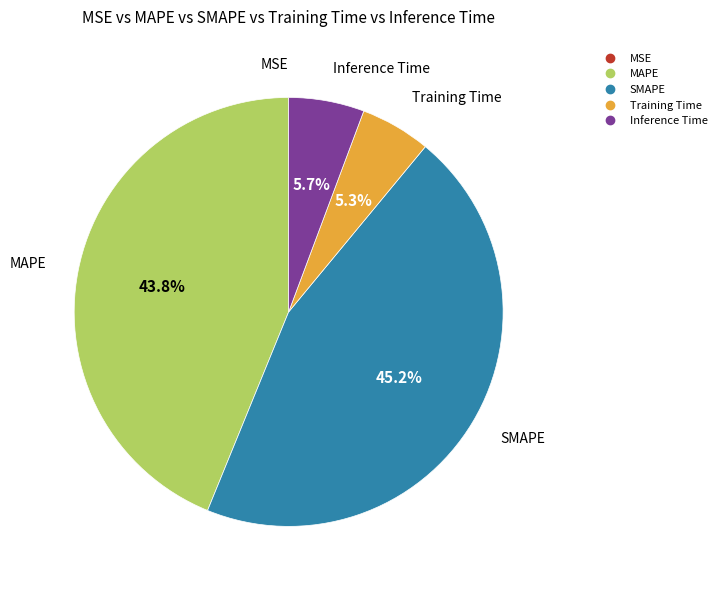

To the nearest percent, what percentage of the pie is Training Time?

5%